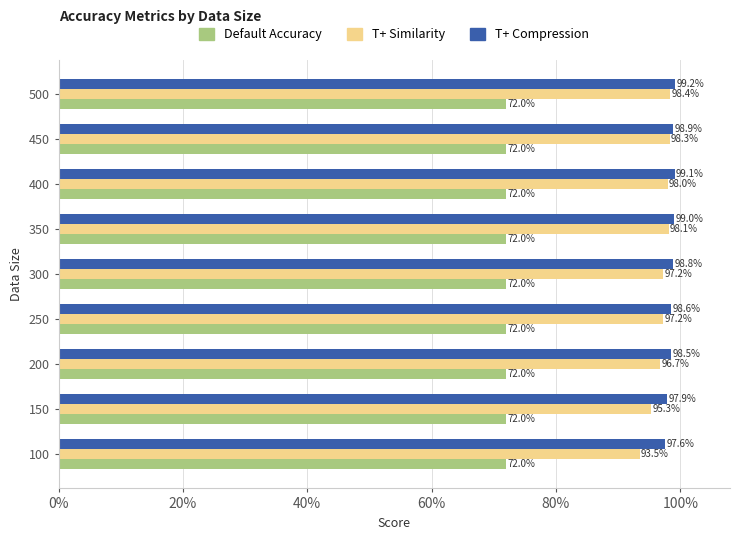

What are all the series names shown in the legend?

Default Accuracy, T+ Similarity, T+ Compression